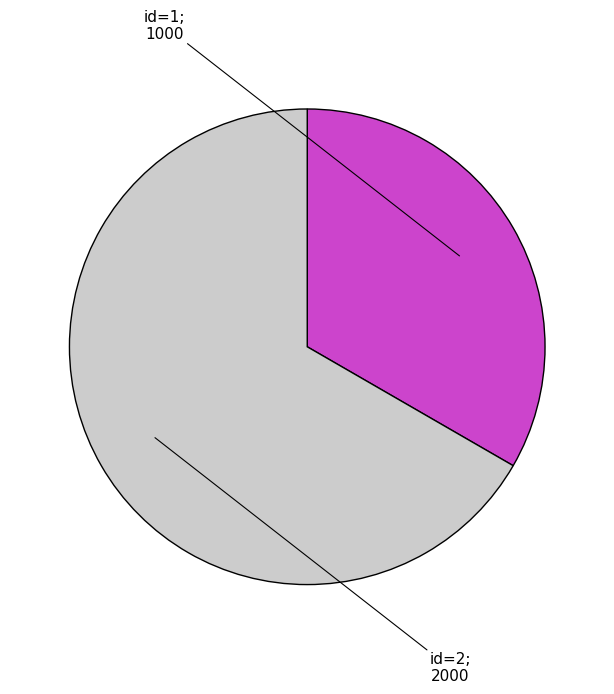

Is there a majority slice in this chart?

Yes